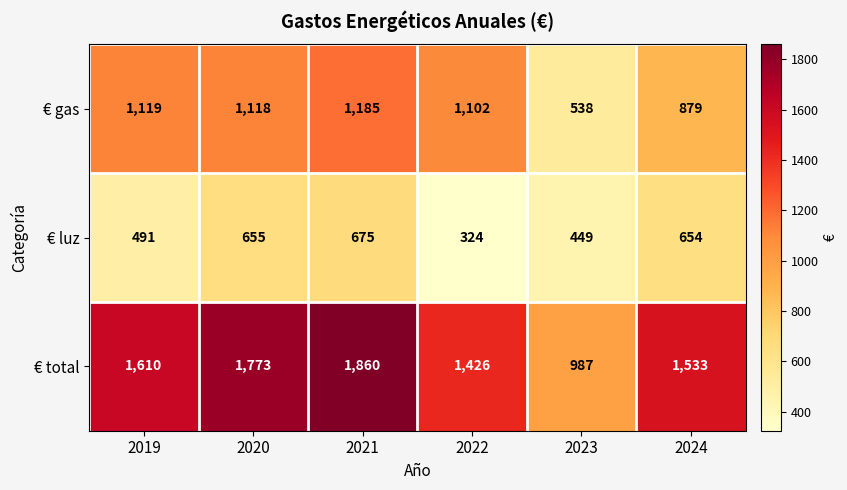

Count the number of data series in this chart.

3